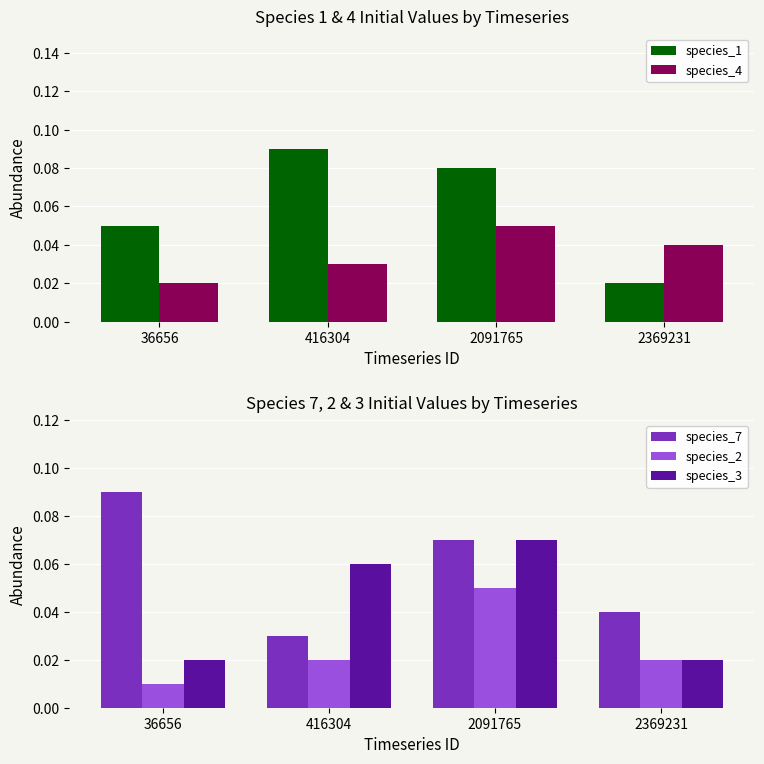

Which series changed the most between 416304 and 2369231?

species_1